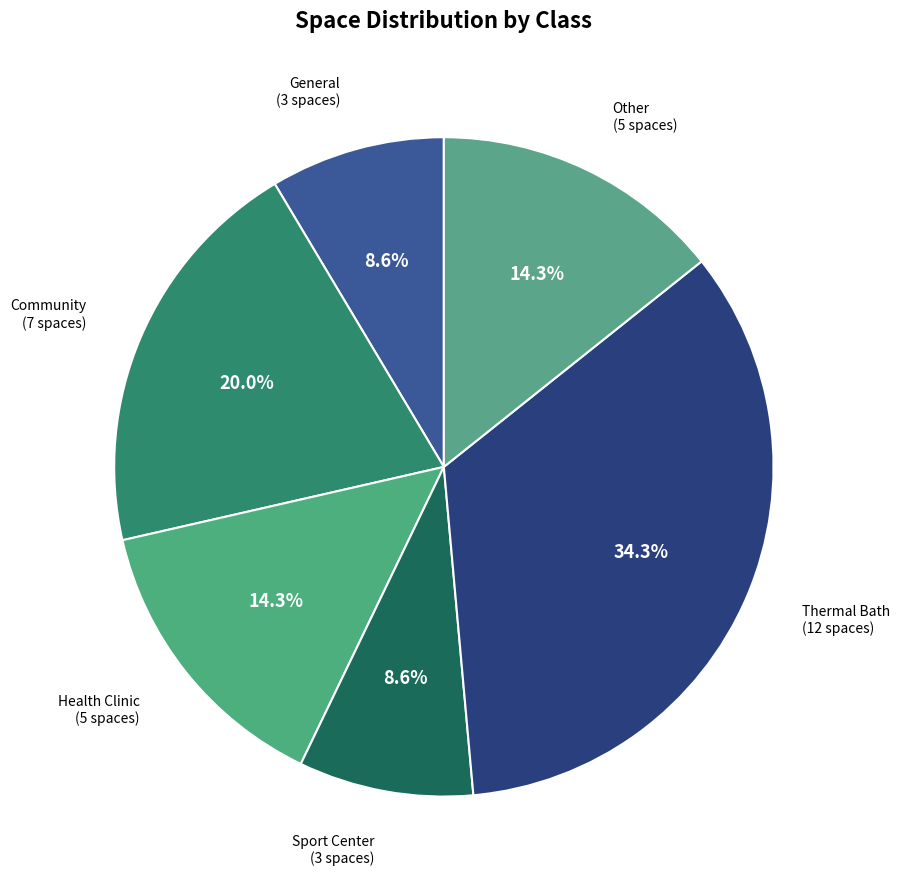

Count the number of slices in the pie.

6